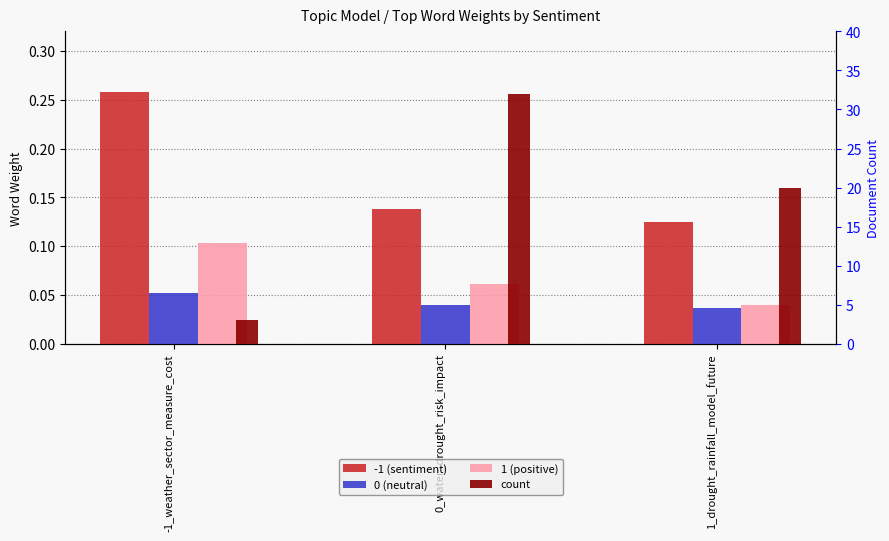

What is the difference between the highest and lowest values at -1_weather_sector_measure_cost?

0.2